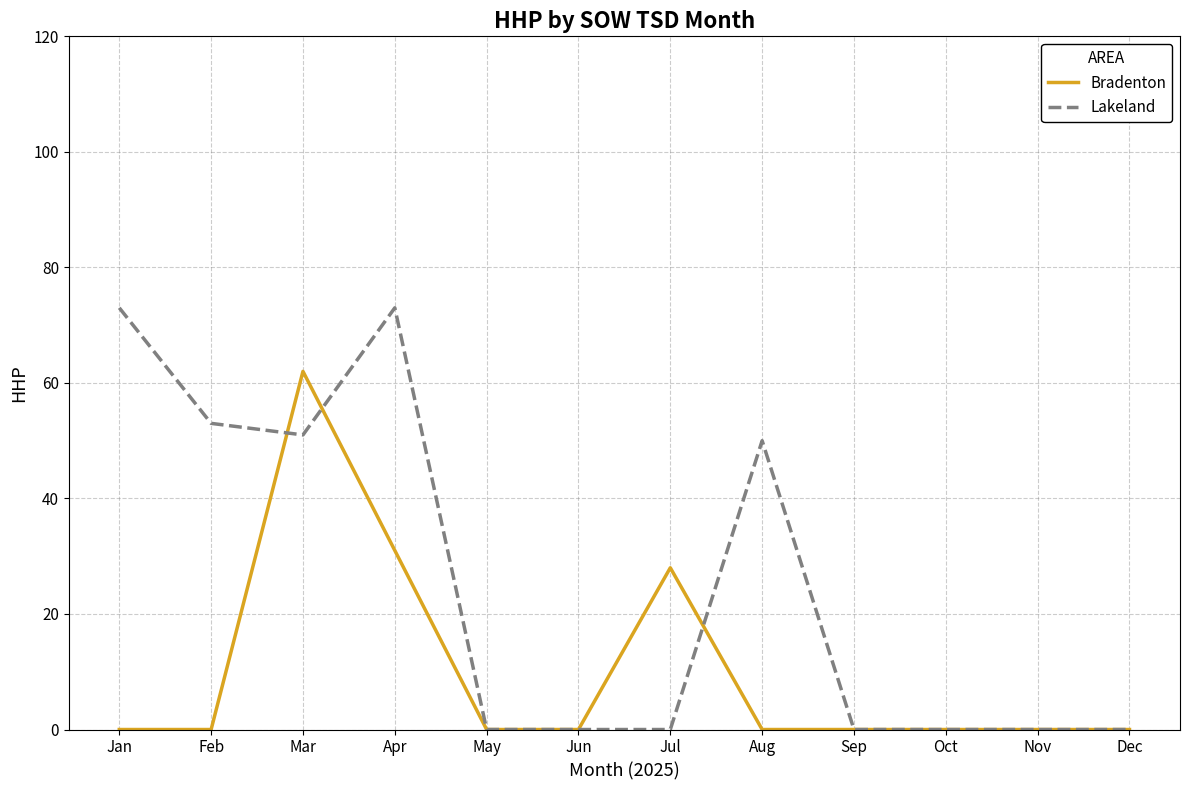

What are all the series names shown in the legend?

Bradenton, Lakeland